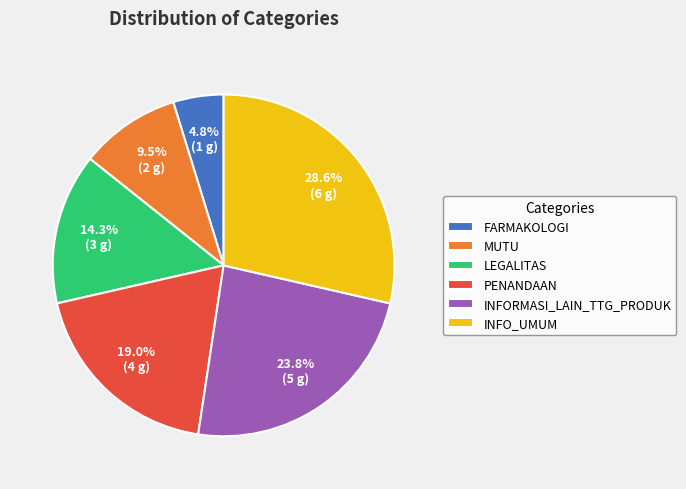

What percentage is the FARMAKOLOGI slice, to the nearest percent?

5%